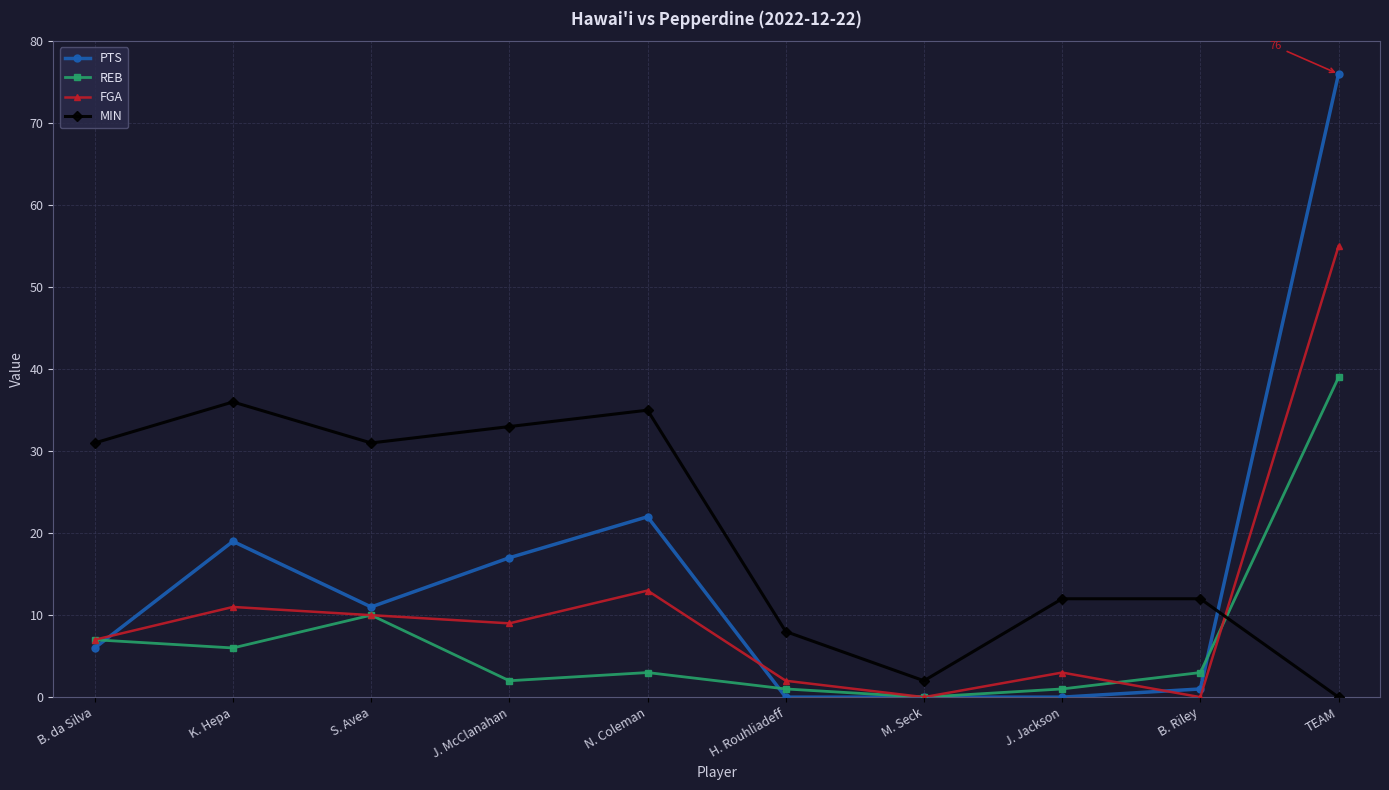

How many data points does each series have?

10